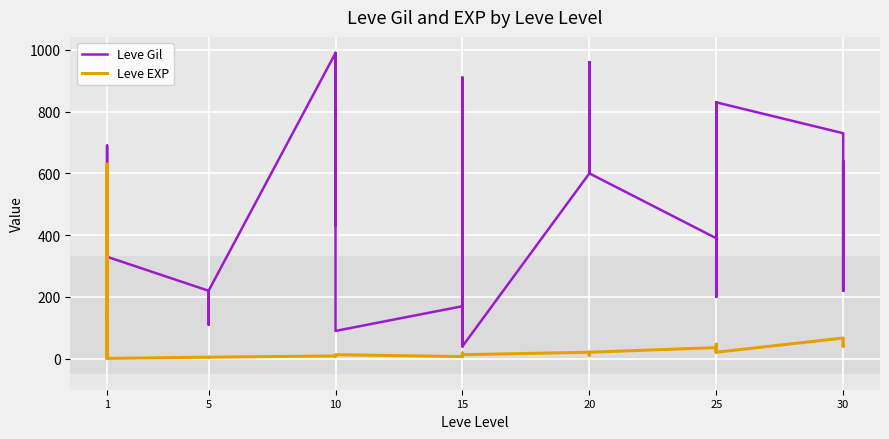

Which category has the lowest value across all series?

1